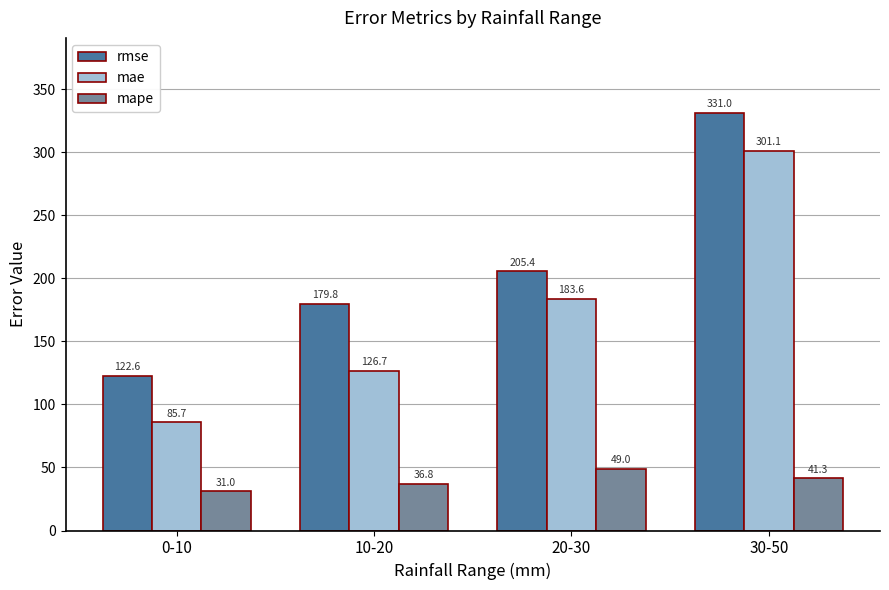

What is the maximum value for rmse?

331.0